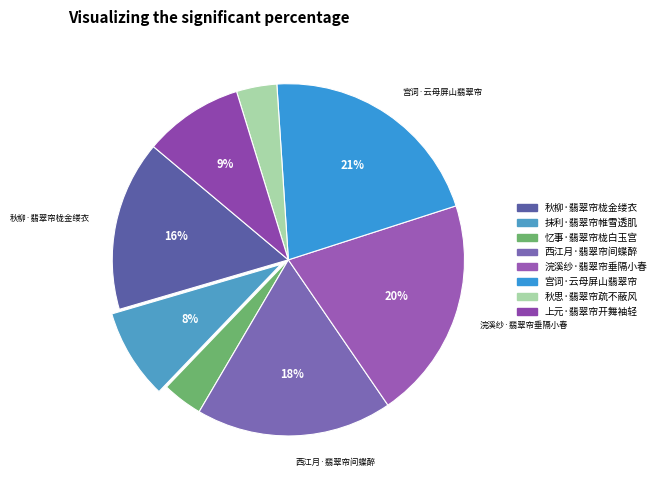

Is the sum of 秋柳·翡翠帘栊金缕衣 and 秋思·翡翠帘疏不蔽风 greater than half?

No